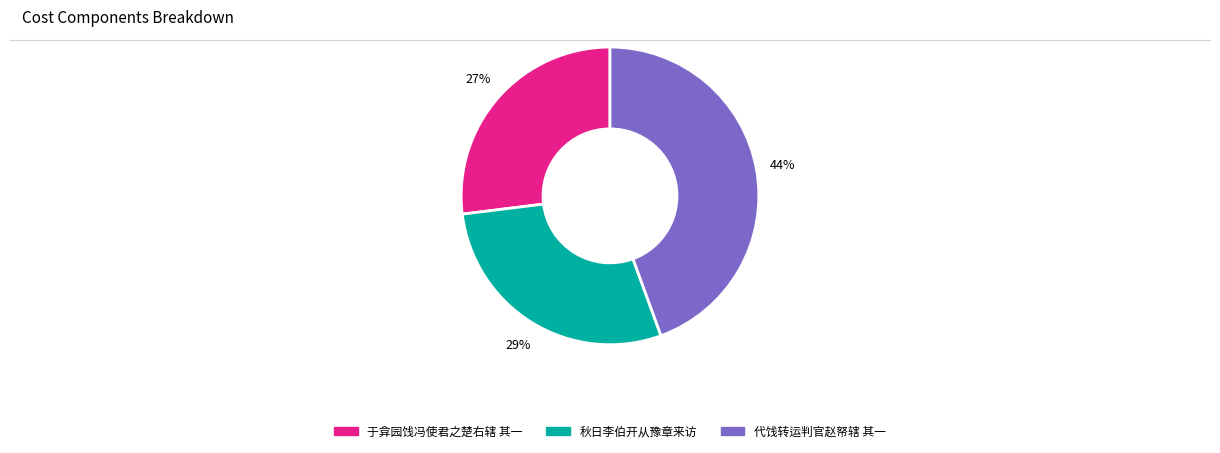

Which category has the biggest portion of the pie?

代饯转运判官赵帑辖 其一